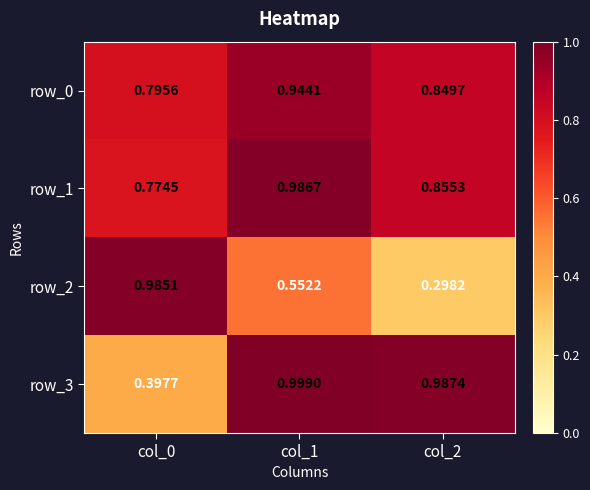

At how many categories does at least one series exceed 0?

3